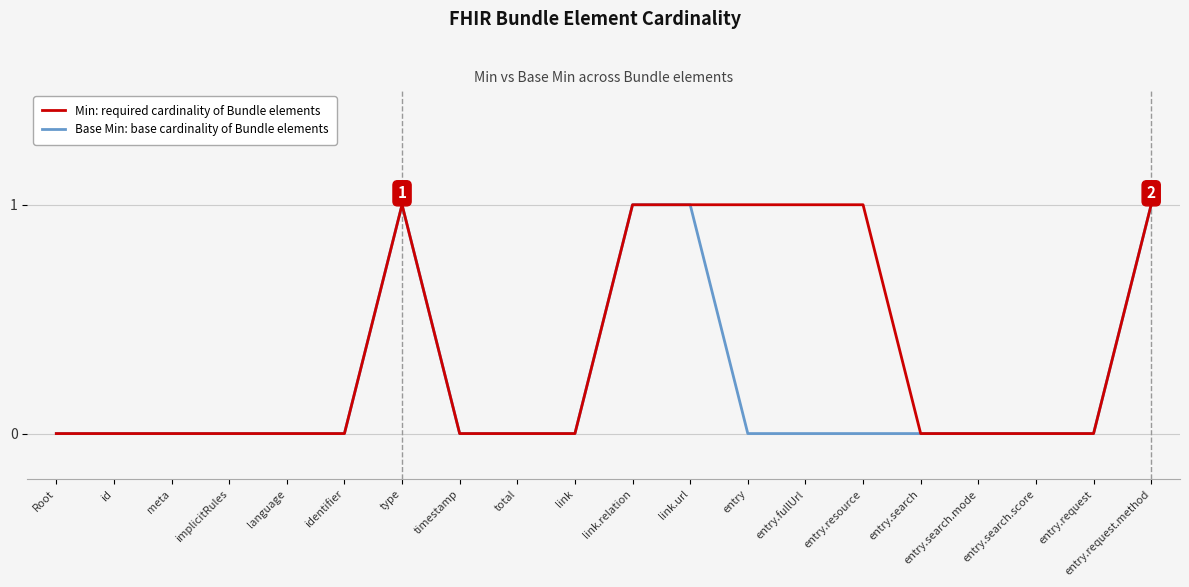

What position from the left is implicitRules?

4